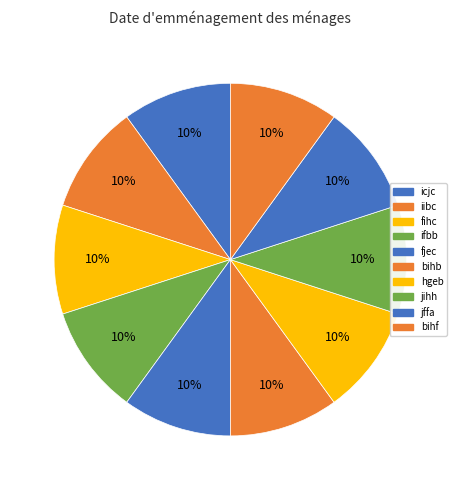

True or false: jffa accounts for 1% of the total.

False